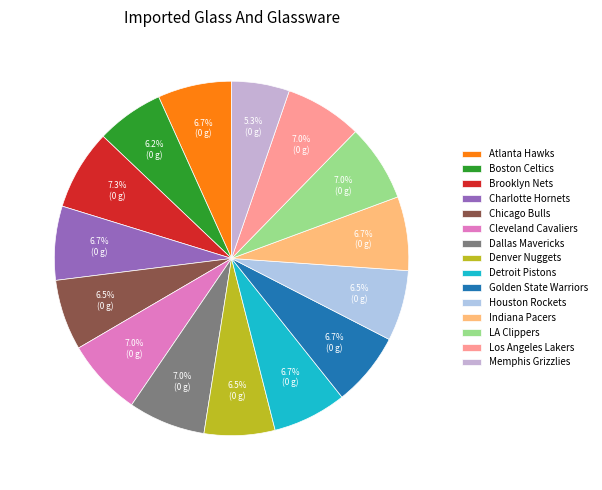

How many segments does this pie chart have?

15